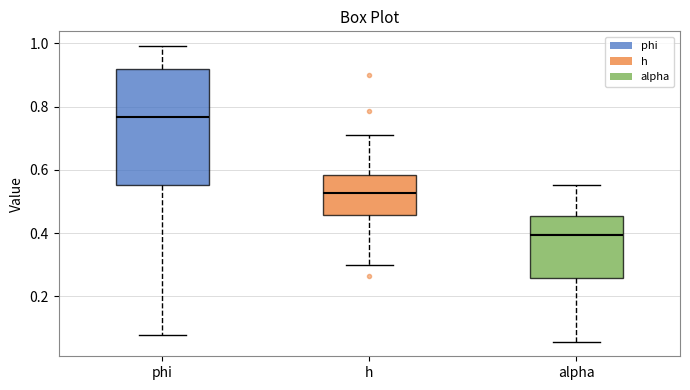

Where does the upper whisker of the box for h end on the y-axis? The values are not printed on the chart, so give them approximately, as read against the axis.

0.70